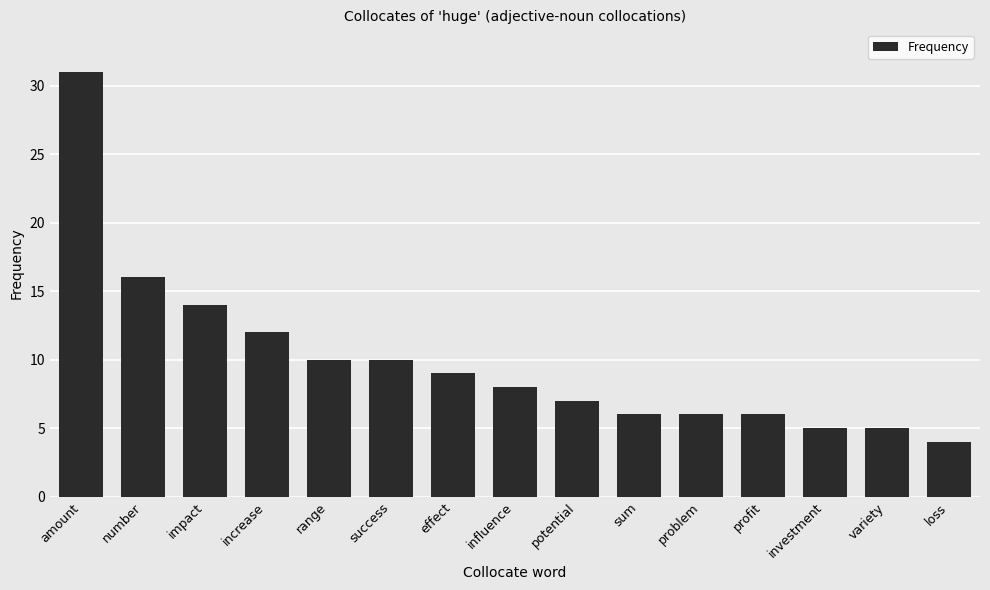

What is the sum of all values?

149